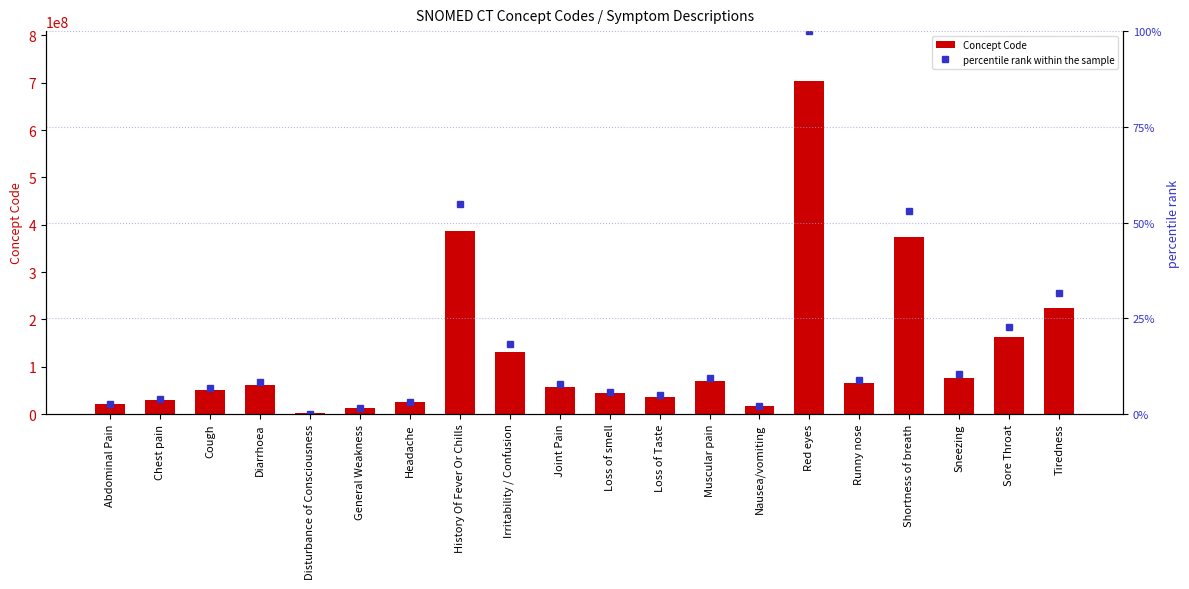

How many values in the percentile rank within the sample series exceed 8?

10